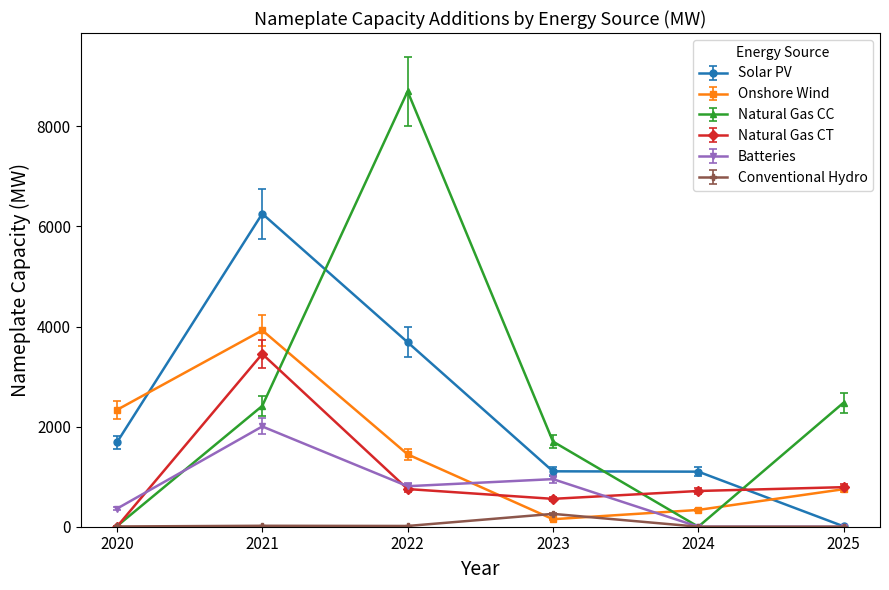

Is it true that Onshore Wind equals 750.0 at 2025?

True